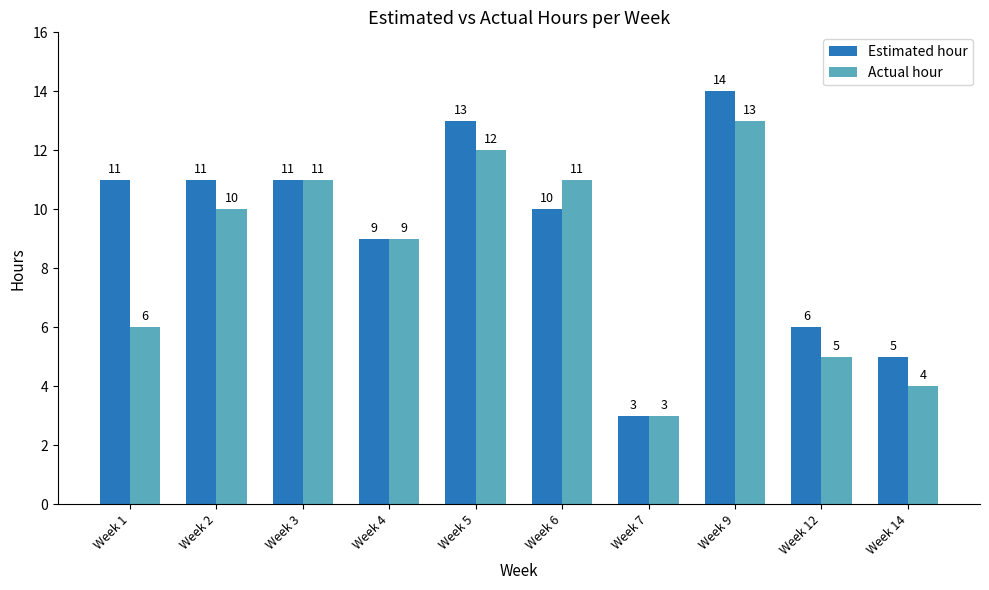

What is the total value across all series at Week 12?

11